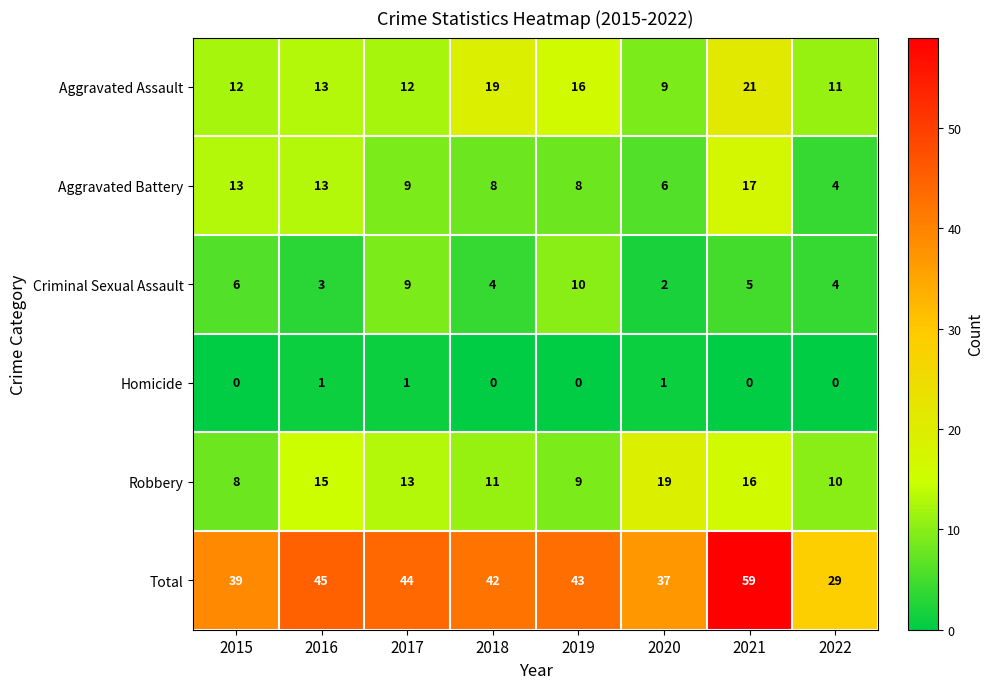

Which series has the largest range (max minus min)?

Total